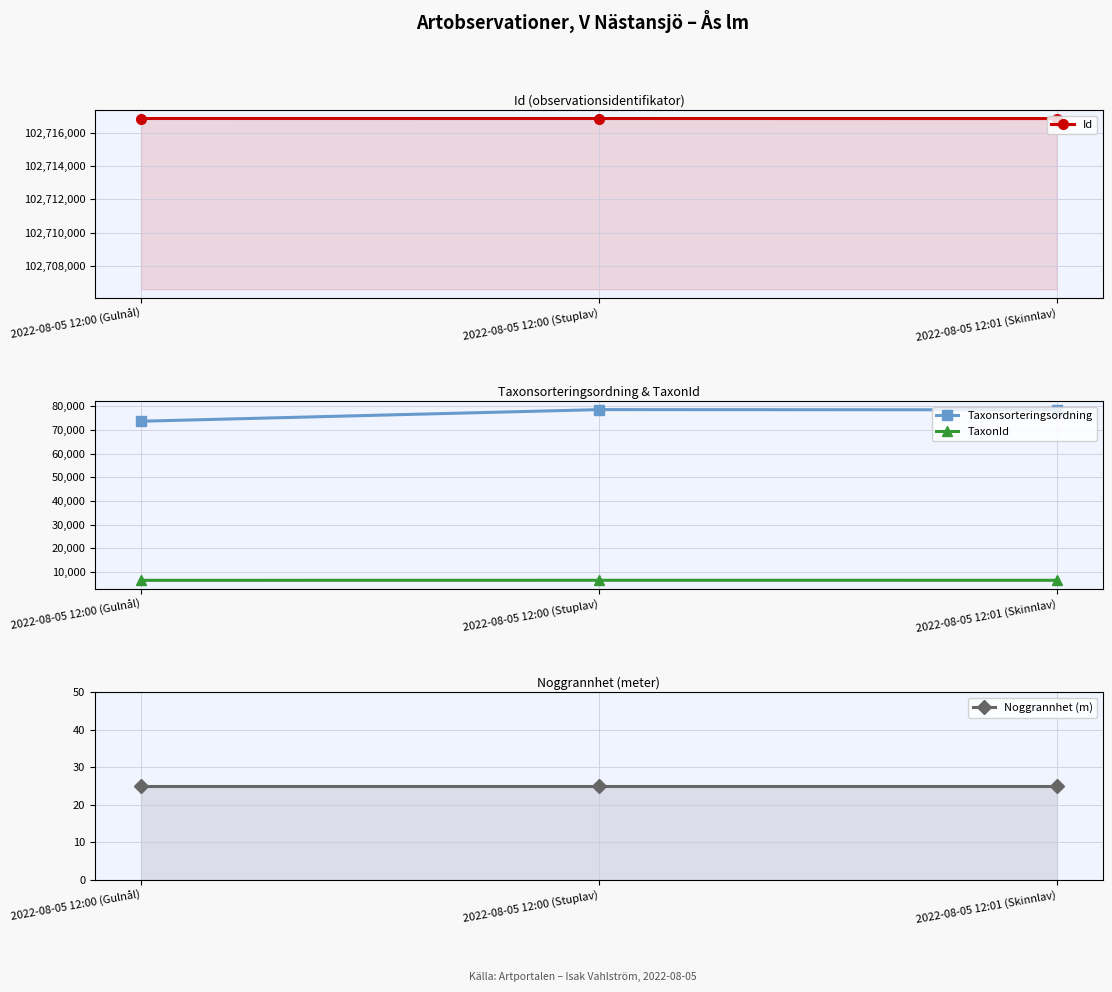

Which category has the lowest value in the Noggrannhet (m) series?

2022-08-05 12:00 (Gulnål)